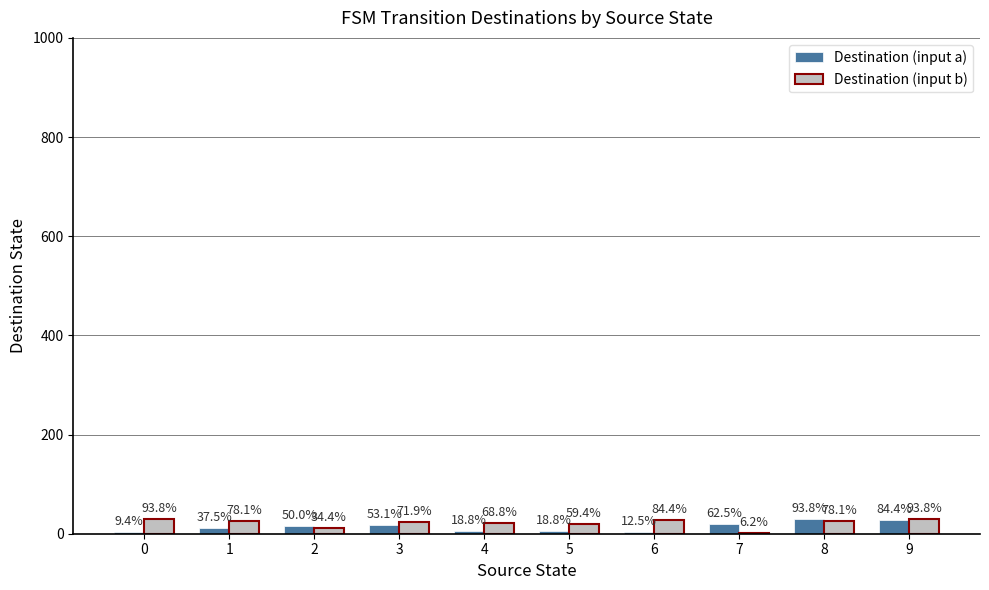

What is the highest value of the Destination (input a) series?

30